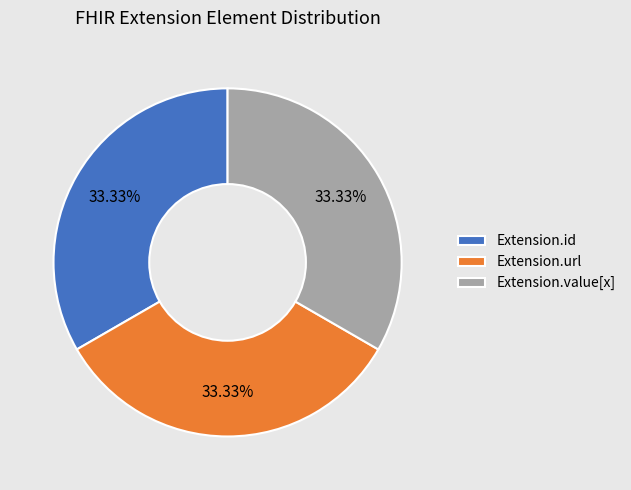

To the nearest percent, what is the average slice percentage?

33%